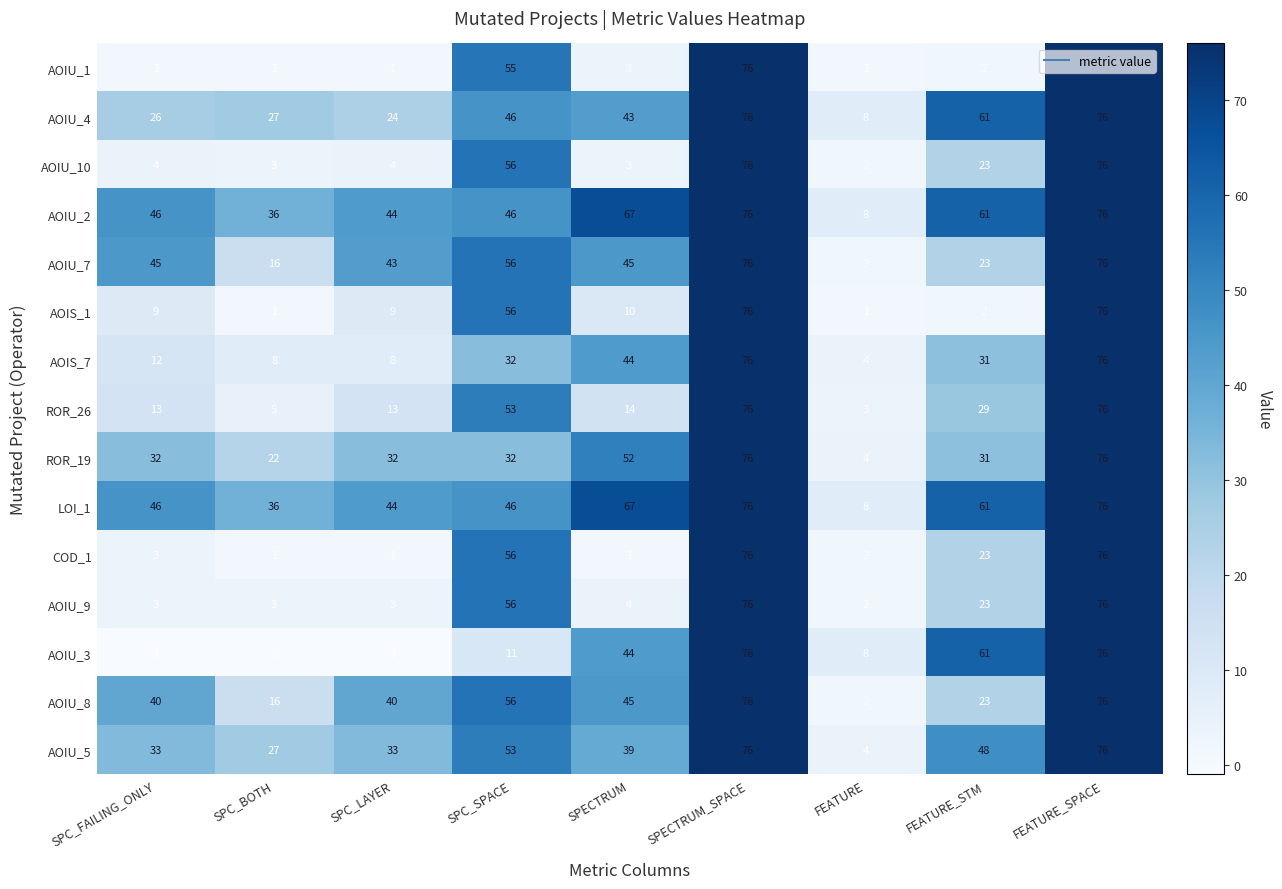

What is the difference between the highest and lowest values at SPC_FAILING_ONLY?

47